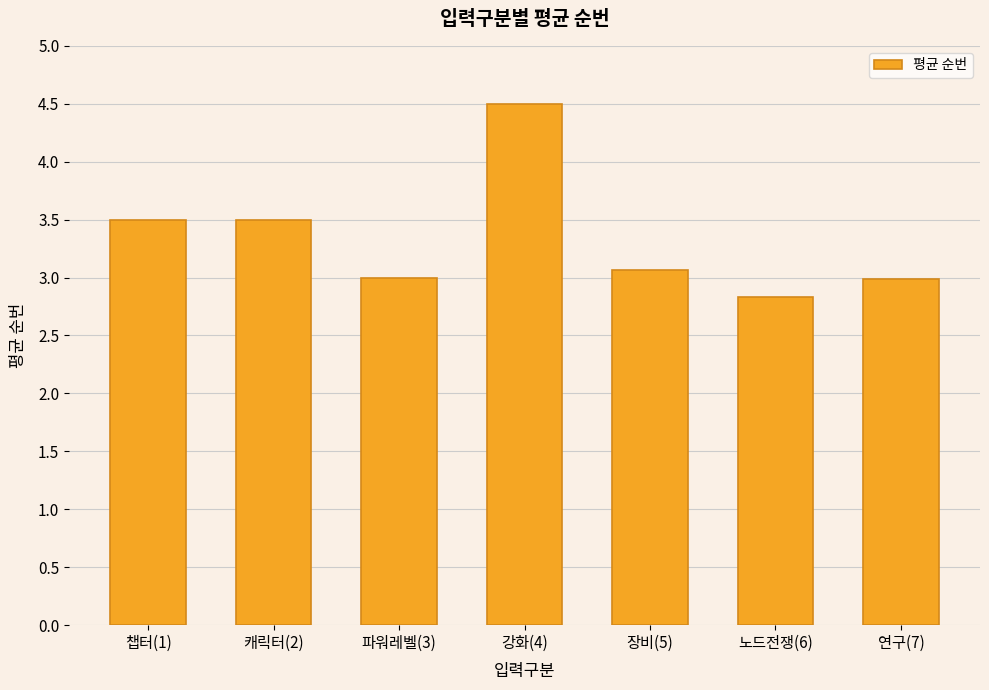

What is the sum of all values?

23.4